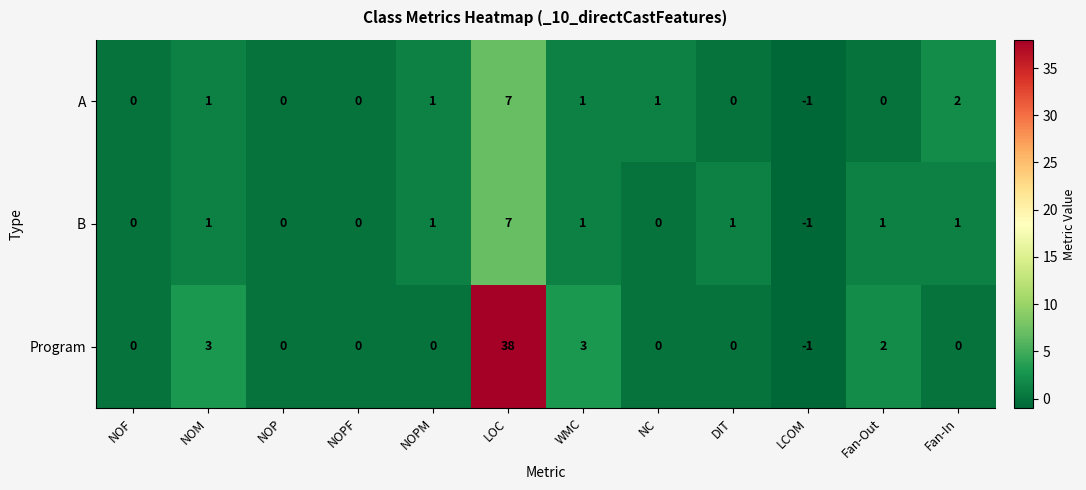

What is the highest value of the B series?

7